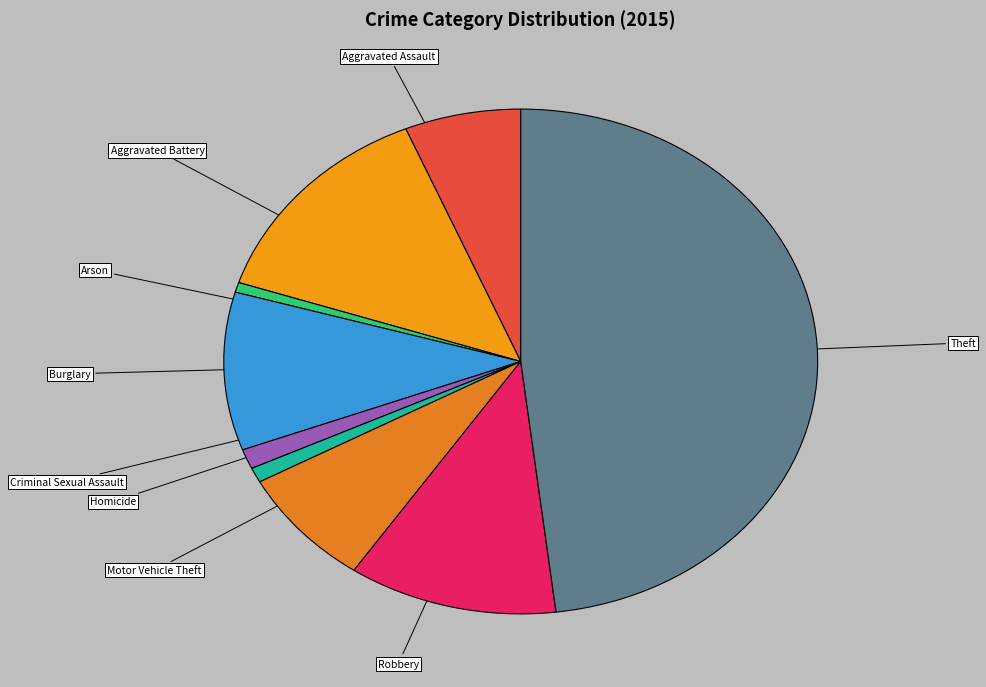

Combined, do Burglary and Criminal Sexual Assault account for over 50%?

No